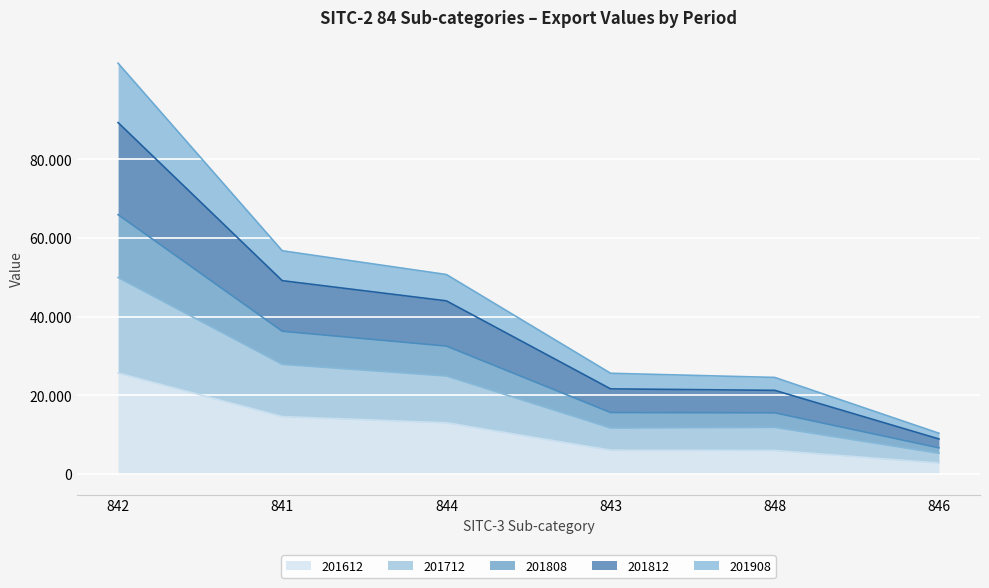

What are all the series names shown in the legend?

201612, 201712, 201808, 201812, 201908